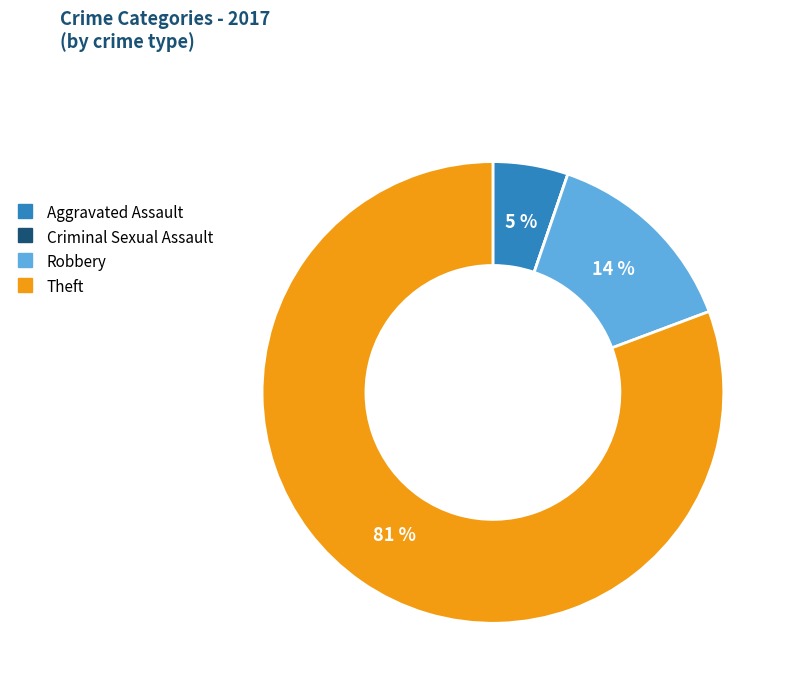

Which has a higher value, Robbery or Theft?

Theft